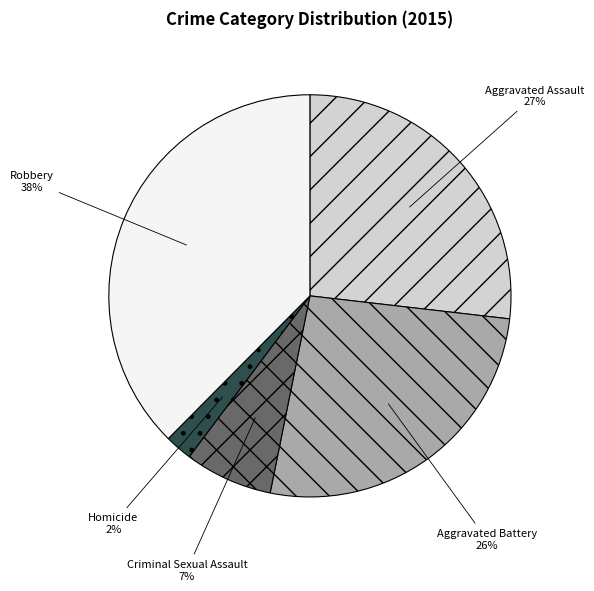

The Criminal Sexual Assault slice represents 18% of the pie. True or false?

False